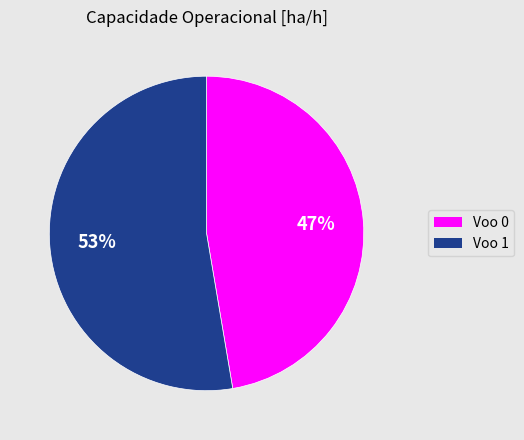

Which slice is the smallest?

Voo 0